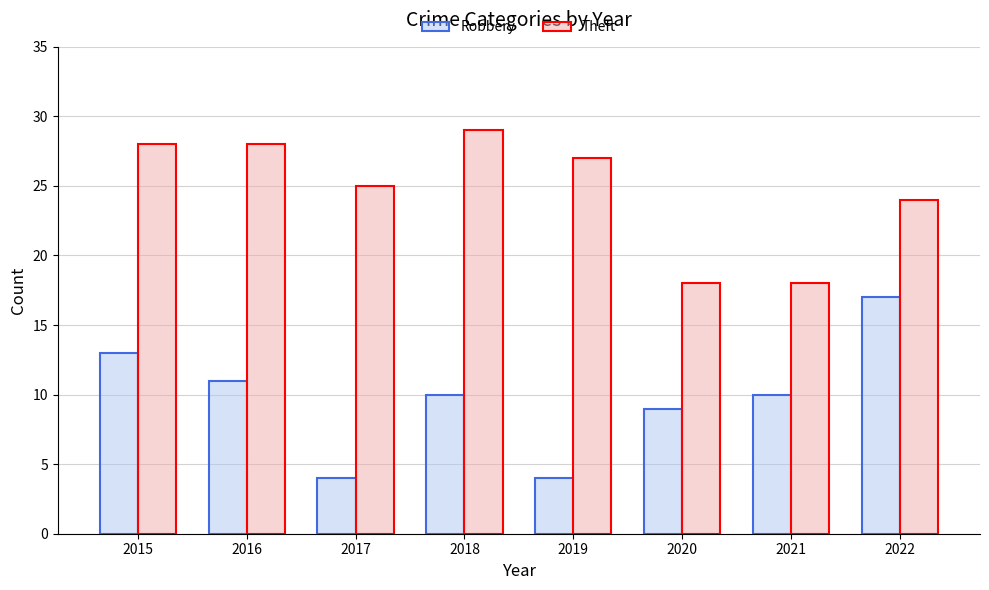

Is it true that Robbery equals 10 at 2018?

True